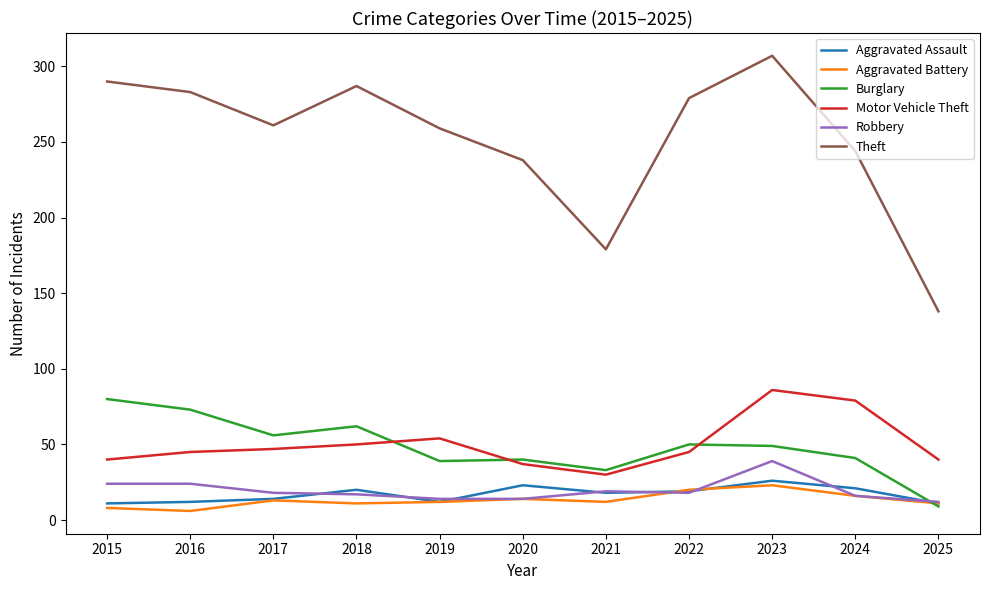

True or false: Robbery and Motor Vehicle Theft cross at least once.

False